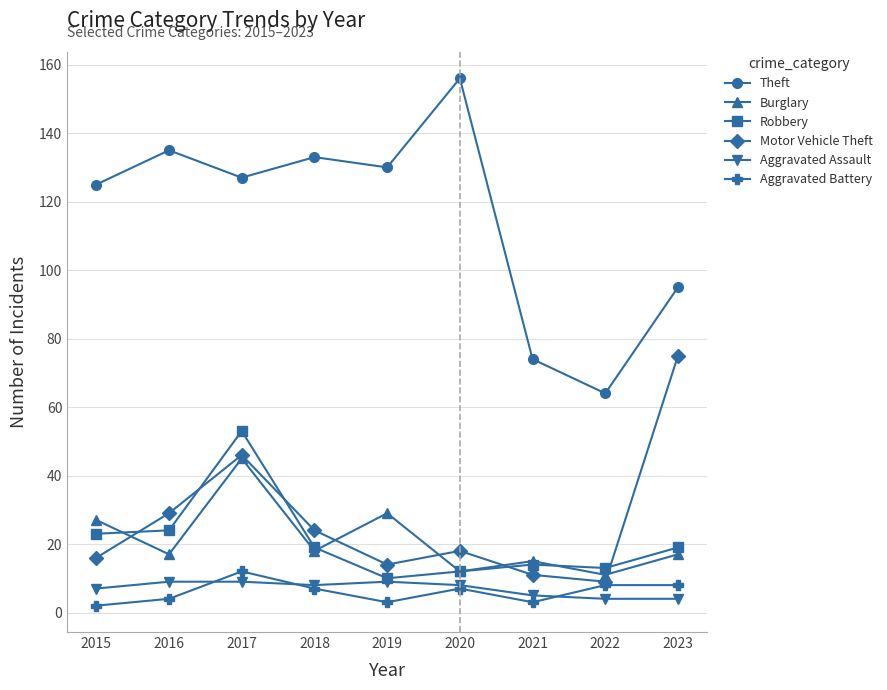

Reading left to right, extract all data points from this chart.

Theft: 125	135	127	133	130	156	74	64	95
Burglary: 27	17	45	18	29	12	15	11	17
Robbery: 23	24	53	19	10	12	14	13	19
Motor Vehicle Theft: 16	29	46	24	14	18	11	9	75
Aggravated Assault: 7	9	9	8	9	8	5	4	4
Aggravated Battery: 2	4	12	7	3	7	3	8	8